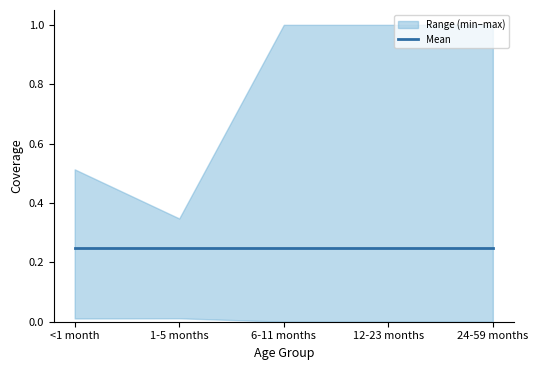

What is the label of the 3rd point from the left?

6-11 months